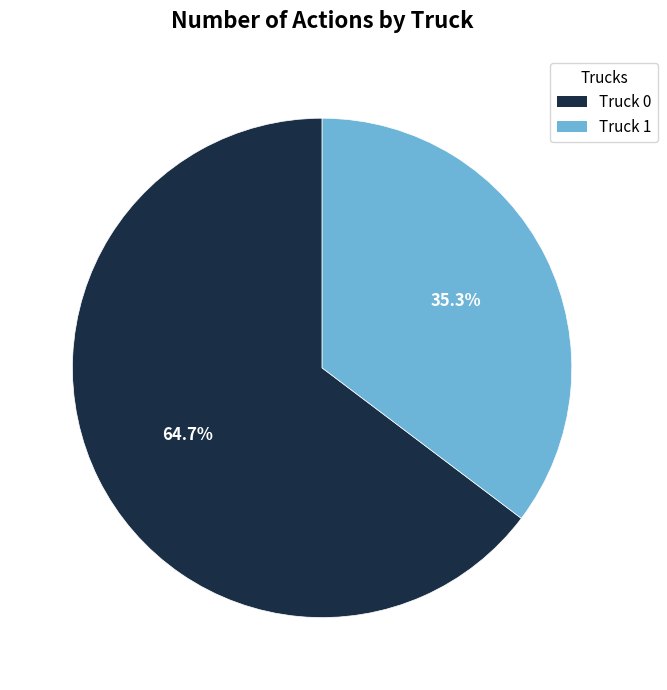

To the nearest percent, what portion does Truck 0 represent?

65%